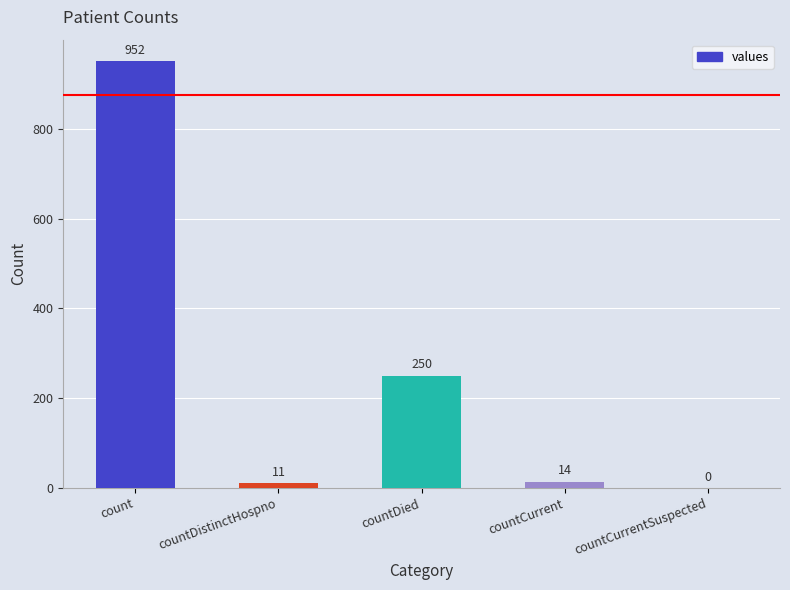

The chart shows a value of 0 at countCurrentSuspected. True or false?

True